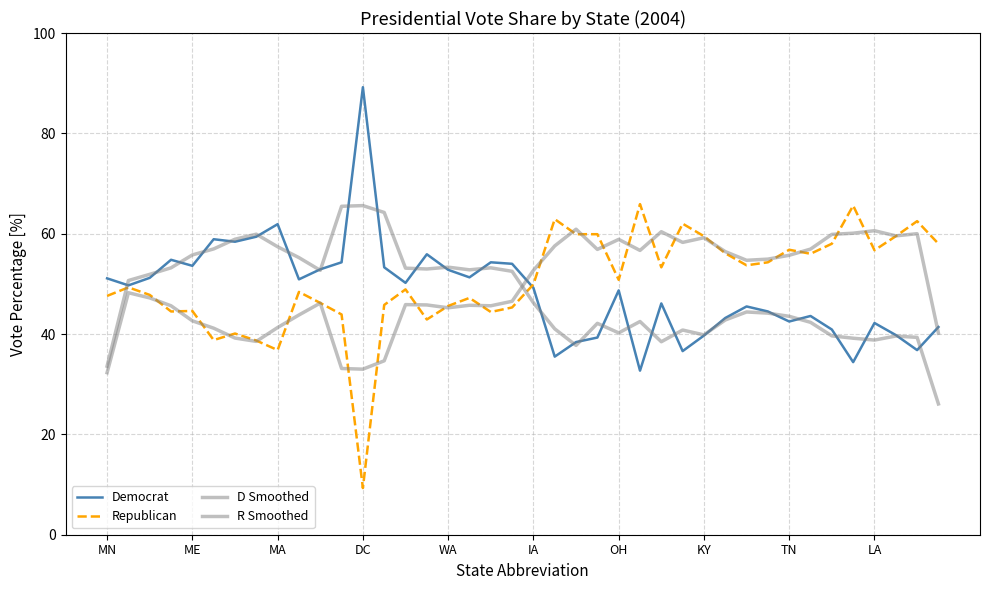

How many lines are shown in the chart?

4